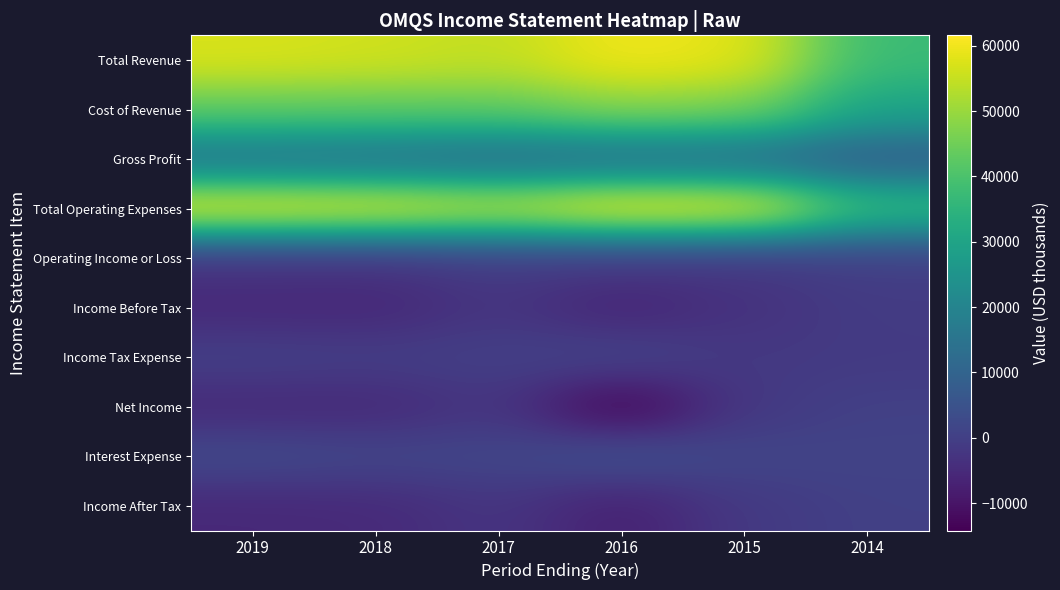

Between 2019 and 2015, which is larger?

2015